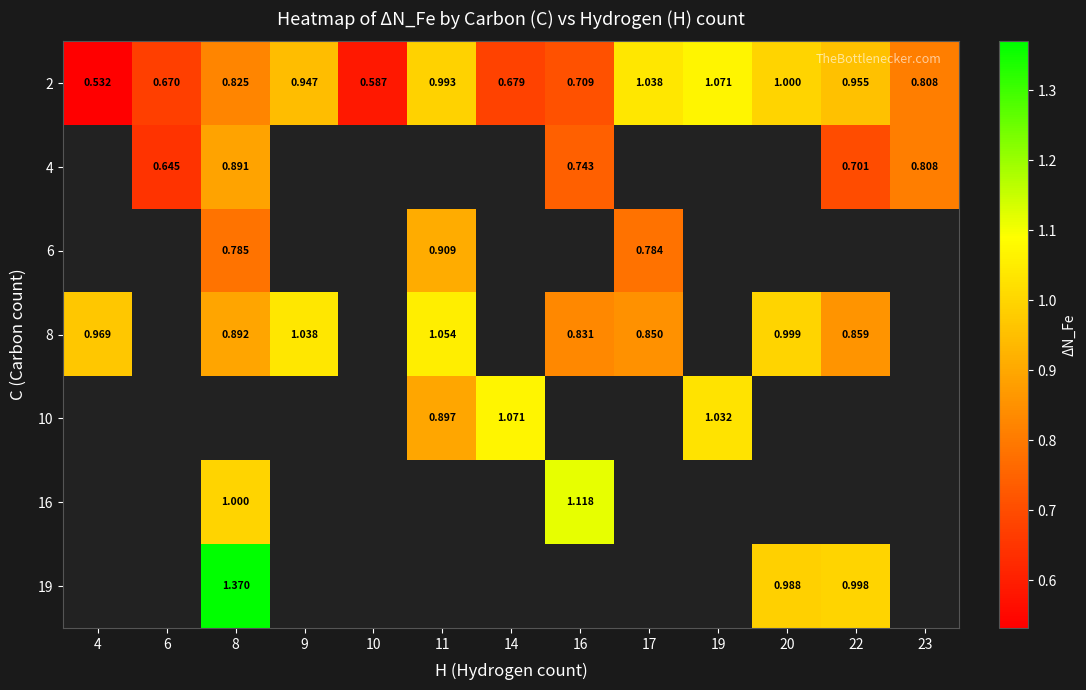

True or false: 8 has a value of 1.5 at 17.

False